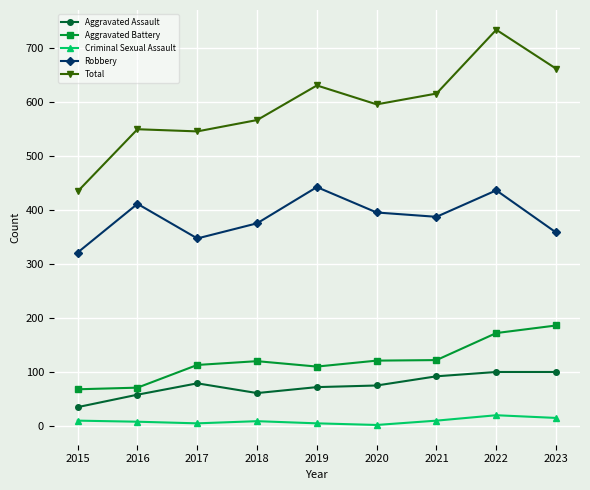

What is the difference between the maximum and minimum values in the Criminal Sexual Assault series?

18